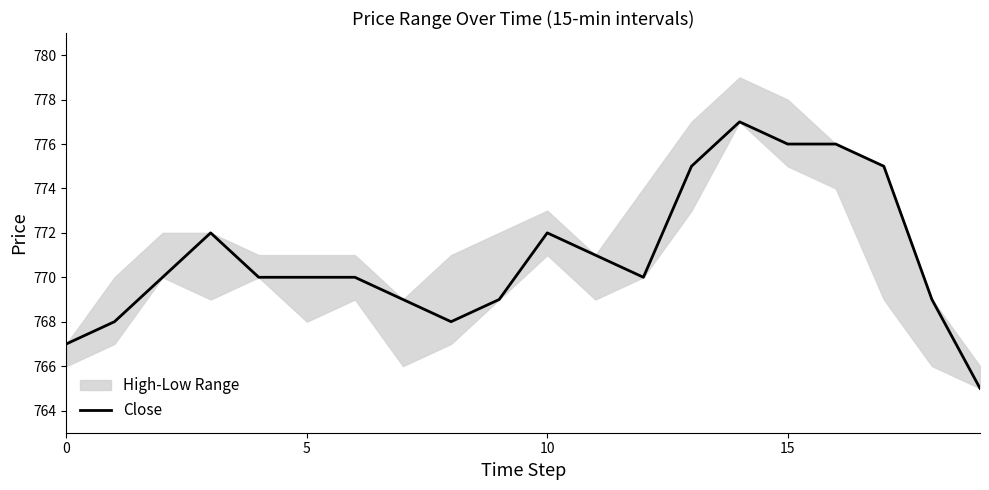

Does the chart display data point markers on the line(s)?

No